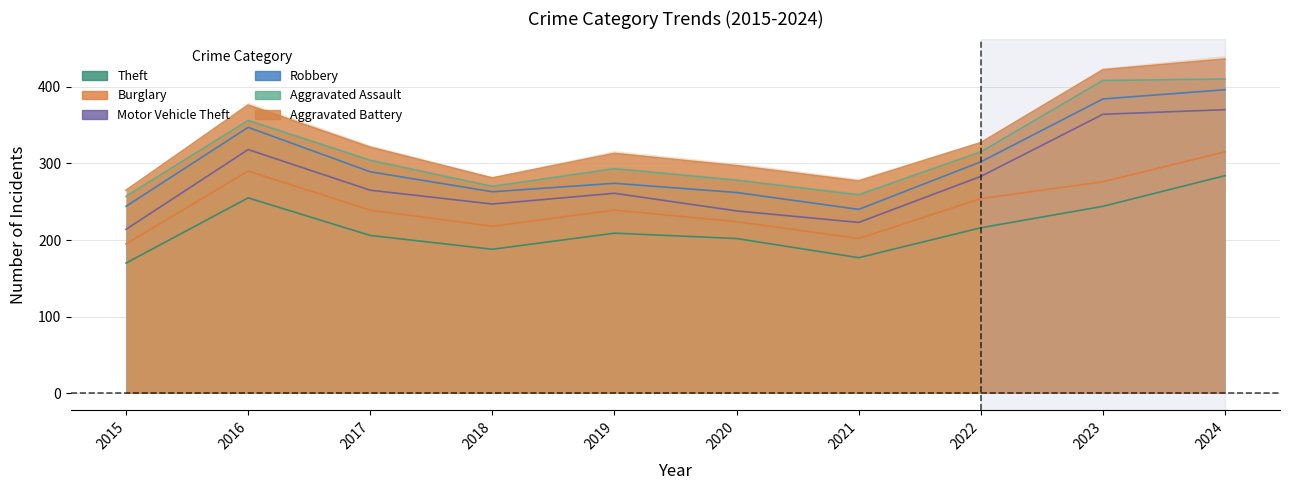

How many data points in Robbery are less than 24?

5